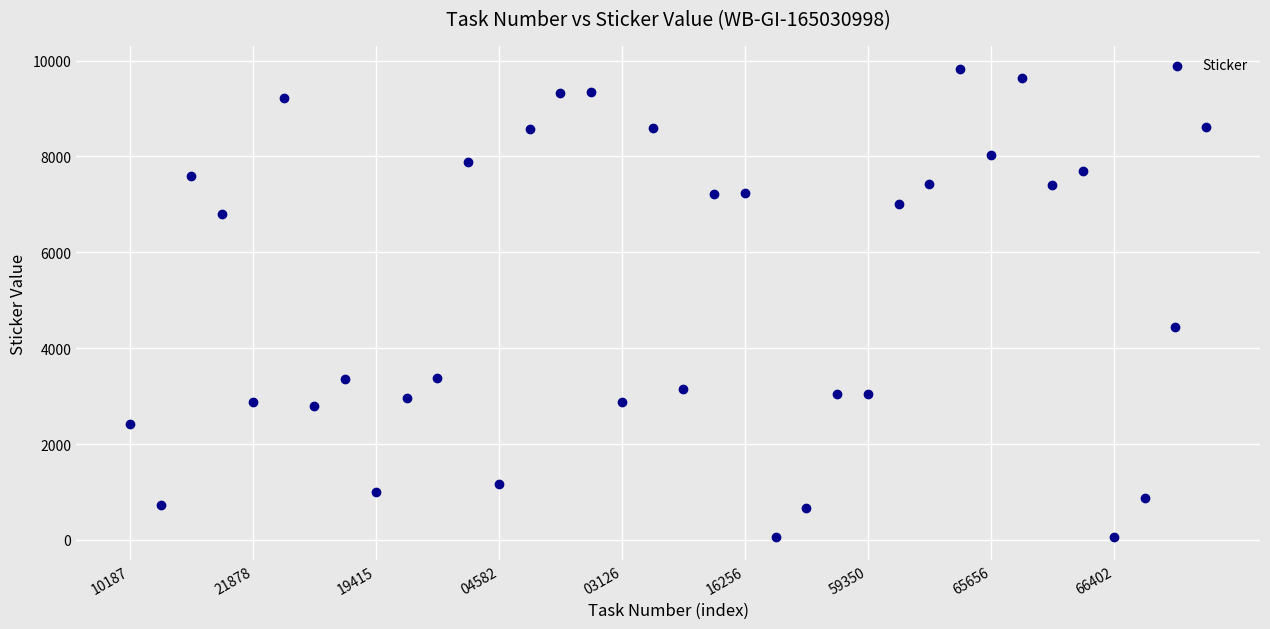

What Y value in the scatter plot is closest to 4944?

4452